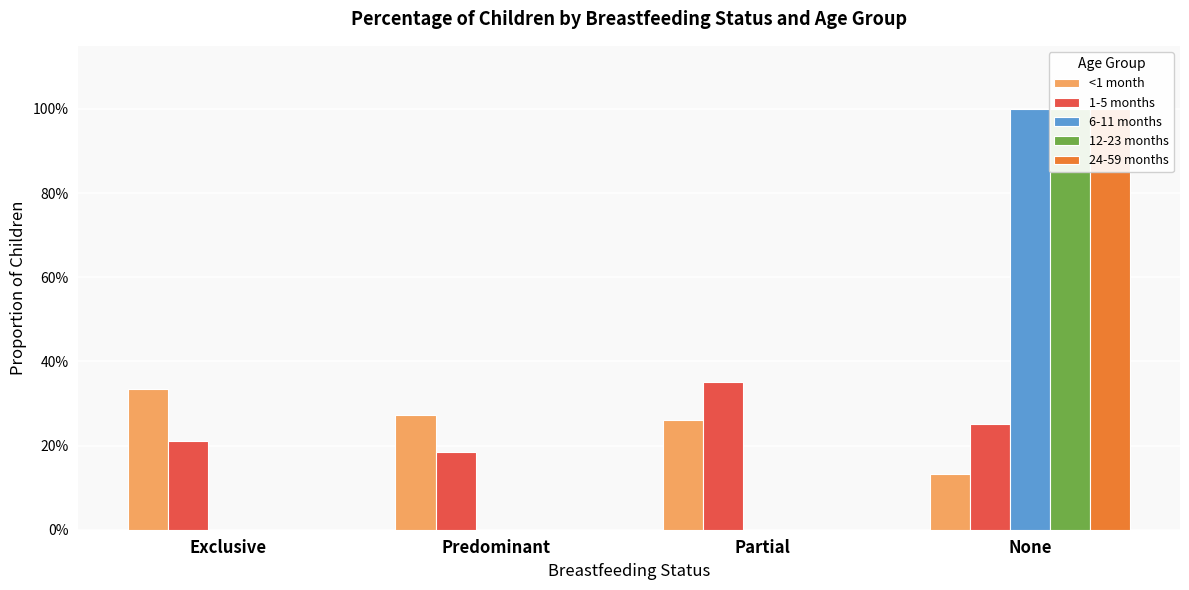

List the labels in order of 1-5 months value, smallest first.

Predominant, Exclusive, None, Partial